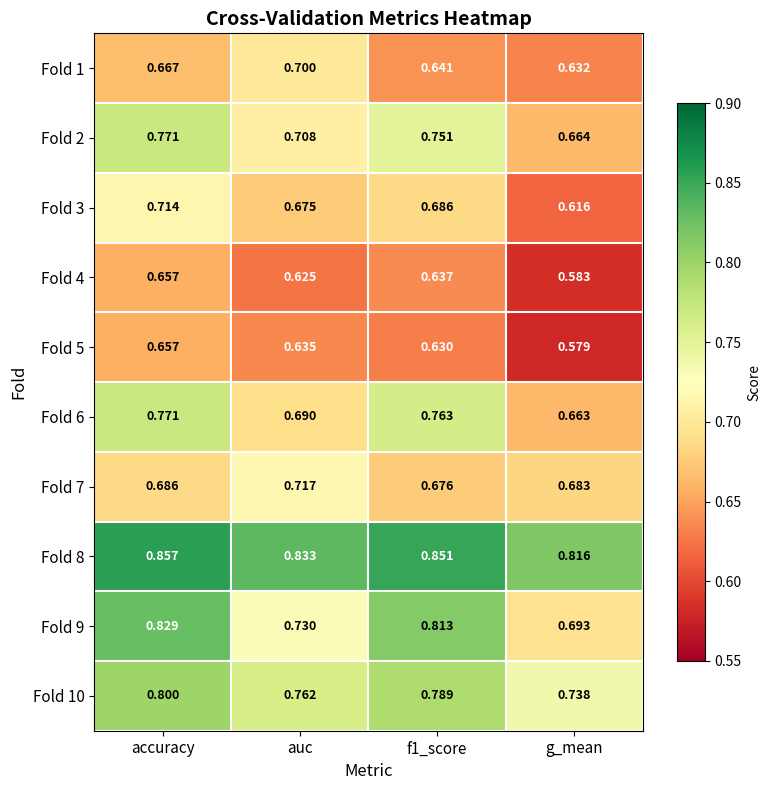

Is the value of Fold 3 at accuracy greater than the value of Fold 4 at g_mean?

Yes